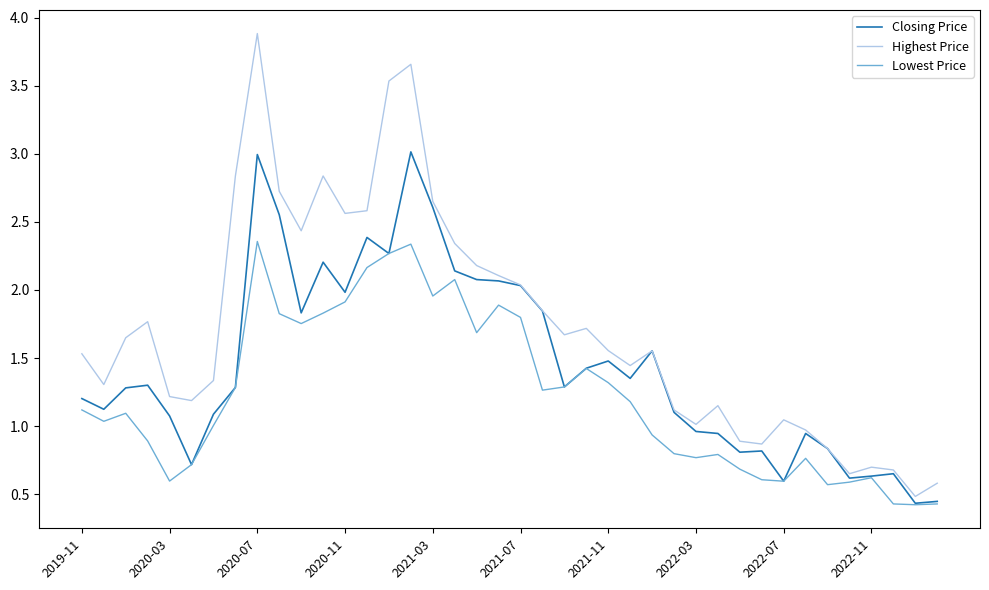

List the series in order of their overall mean, lowest first.

Lowest Price, Closing Price, Highest Price